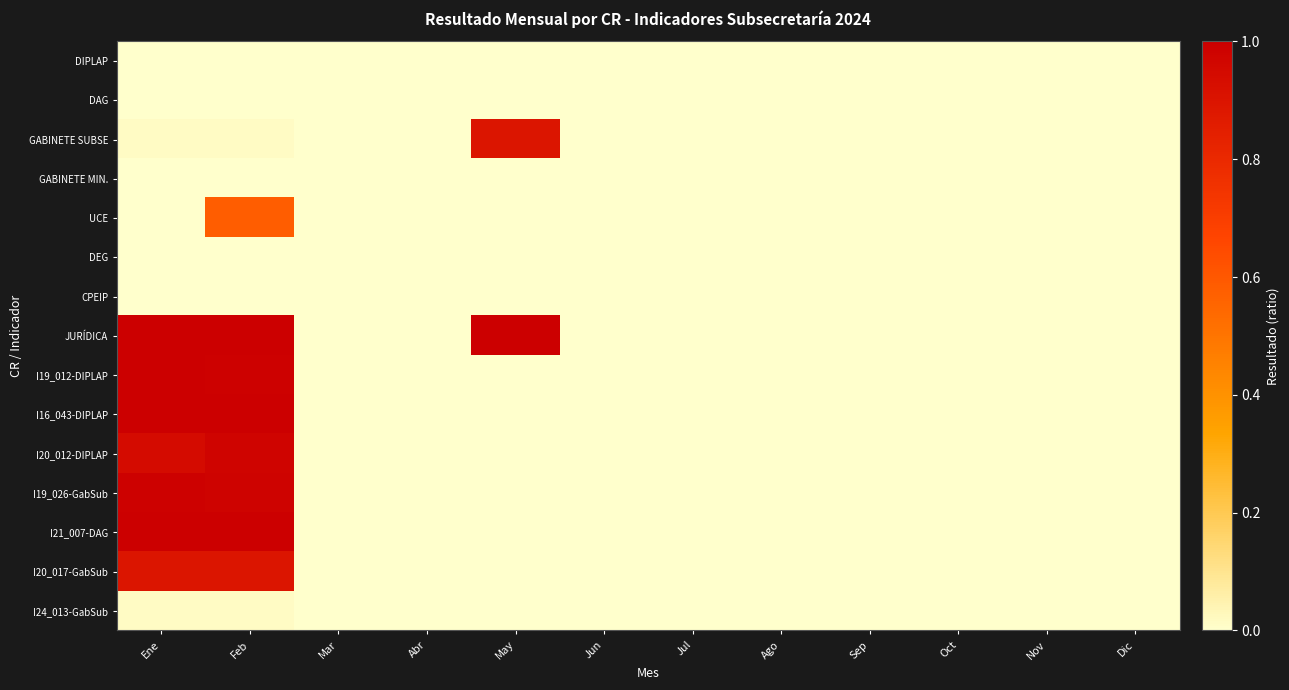

What is the total value across all series at Feb?

7.5